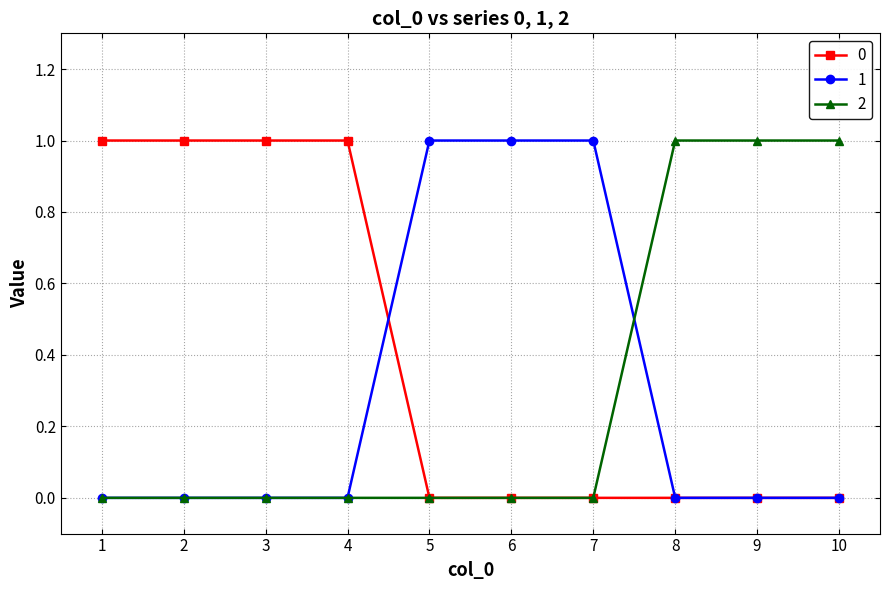

Count the number of data series in this chart.

3